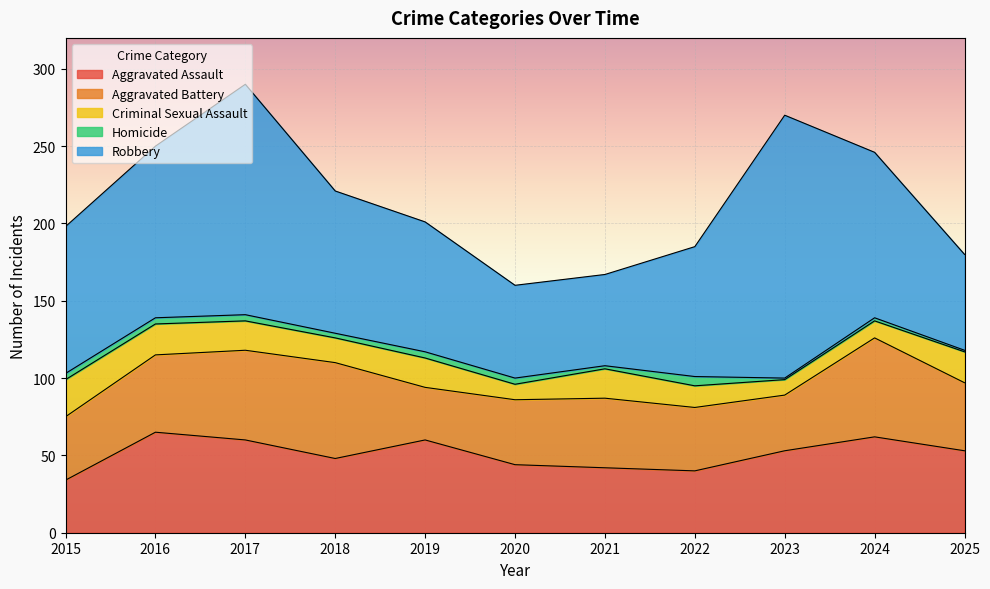

What is the value of the Criminal Sexual Assault point at the 6th from the left?

10